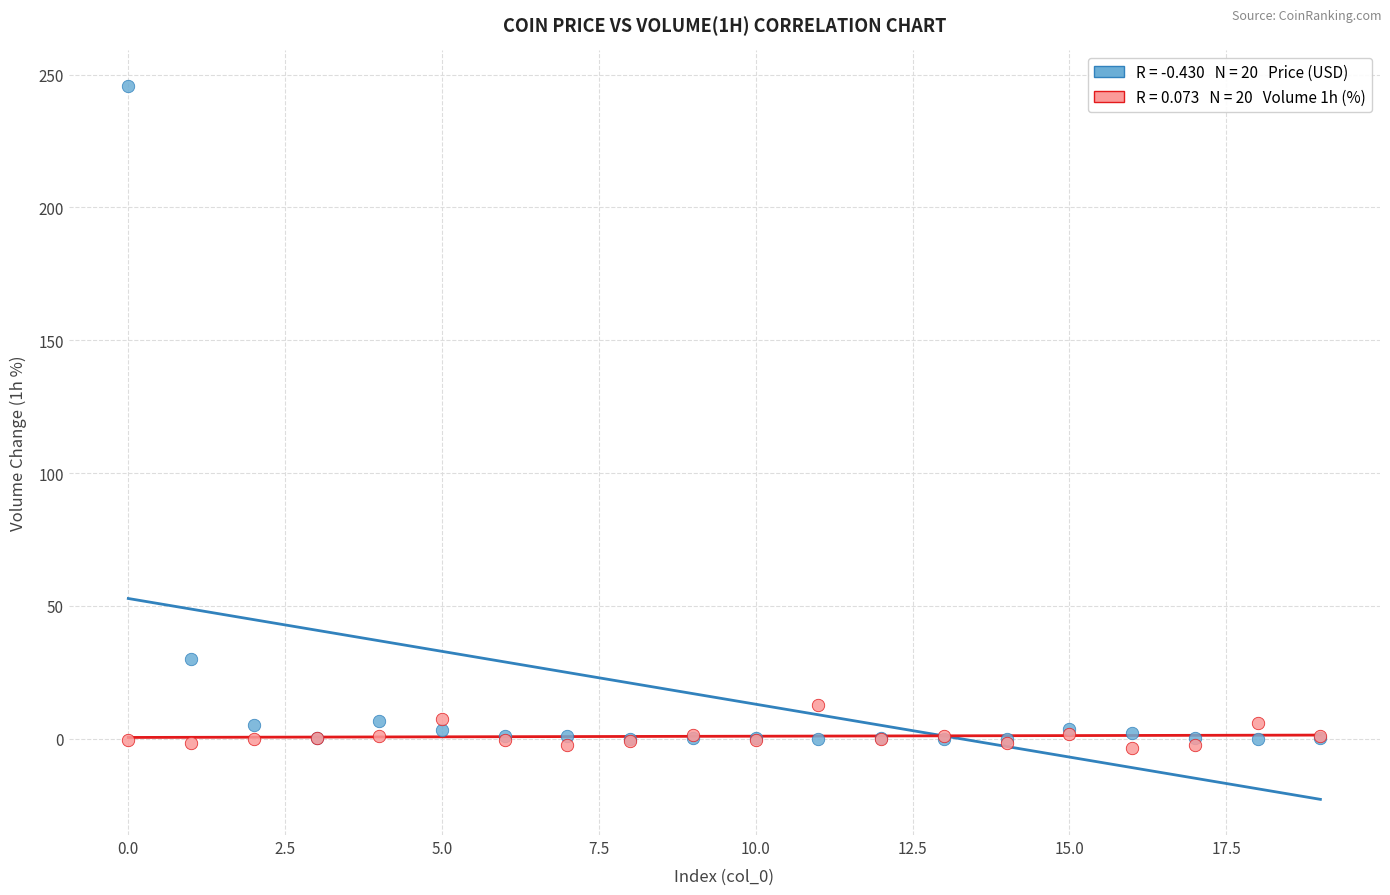

Across all series, what Y value is closest to 121?

29.9